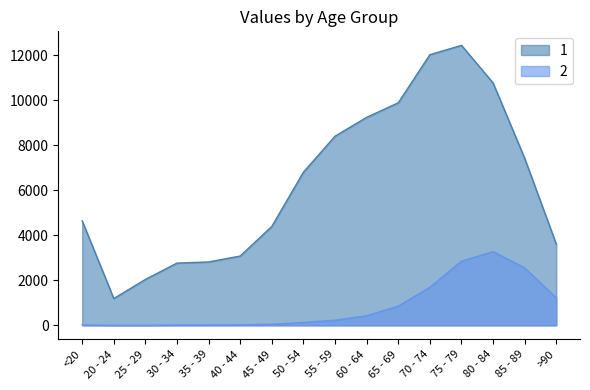

Where is the first local minimum for 1?

20 - 24